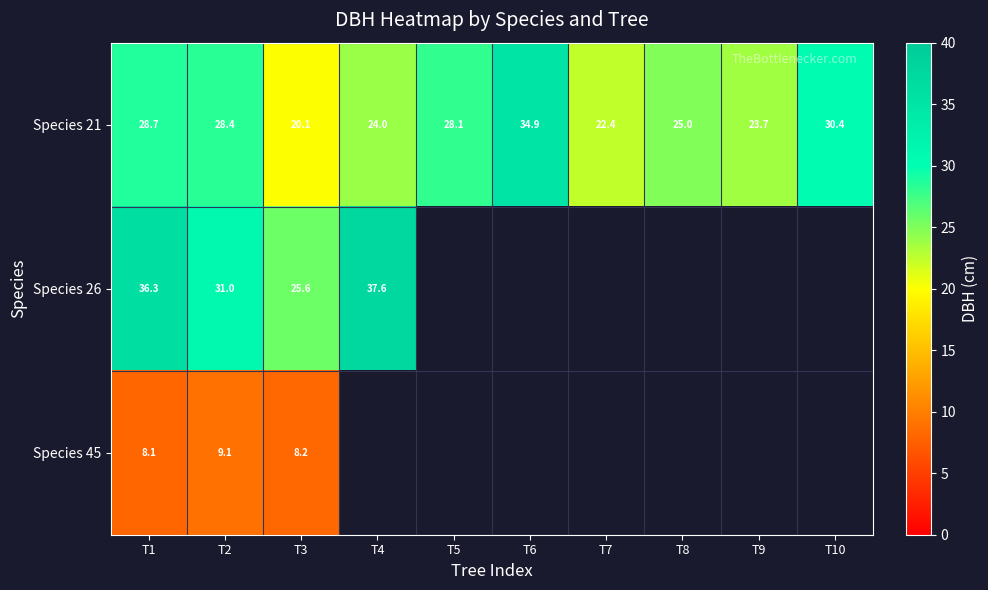

Is the value of Species 45 at T3 greater than the value of Species 21 at T5?

No